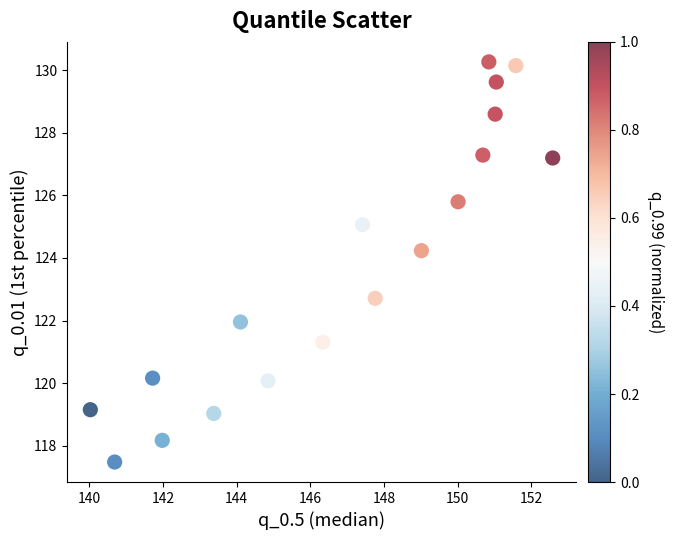

What Y value in the scatter plot is closest to 123?

122.7